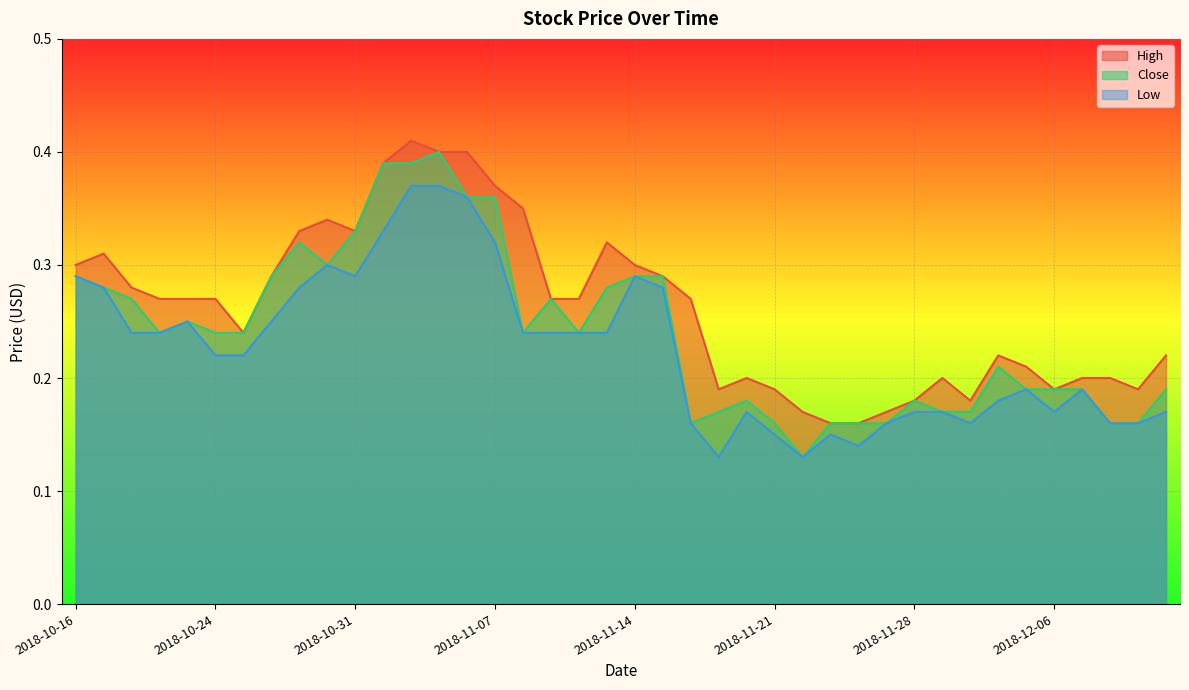

Which series has the largest total across all categories?

High